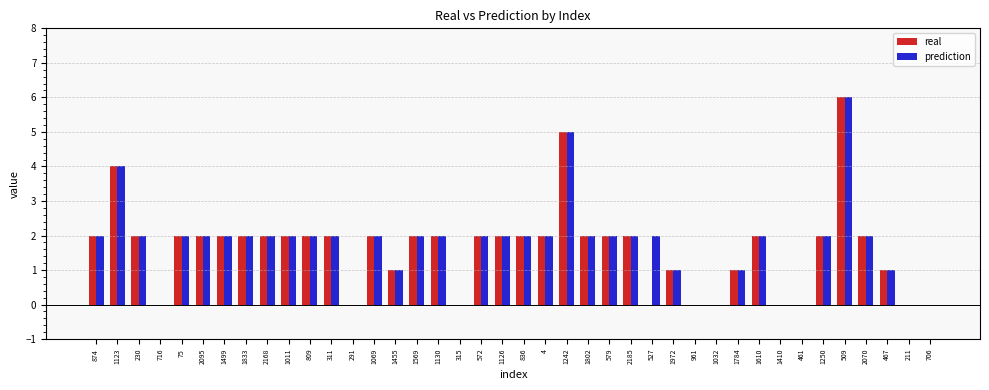

What is the sum of all real values?

65